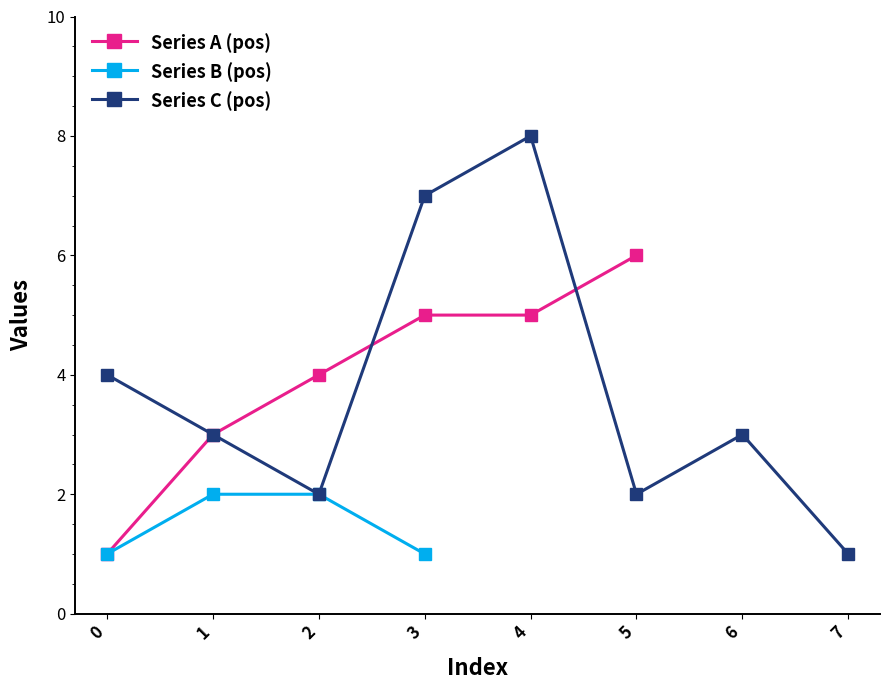

In Series C (pos), how many points are lower than both neighbors (excluding endpoints)?

2